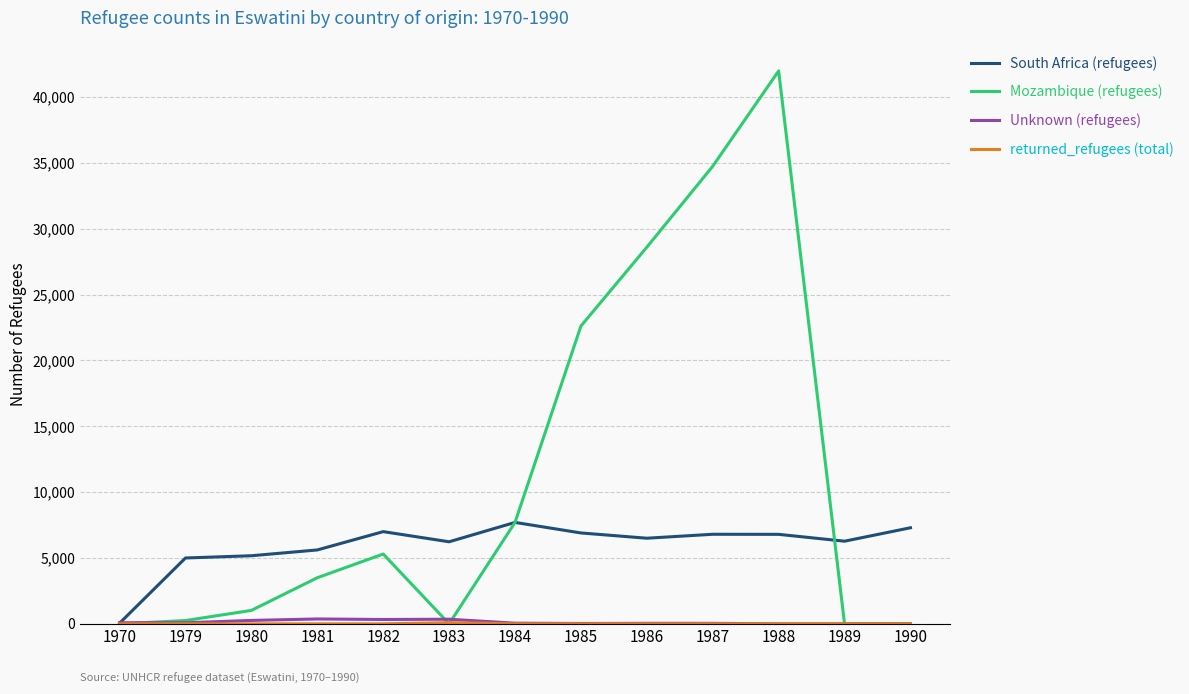

Which series has the largest total across all categories?

Mozambique (refugees)